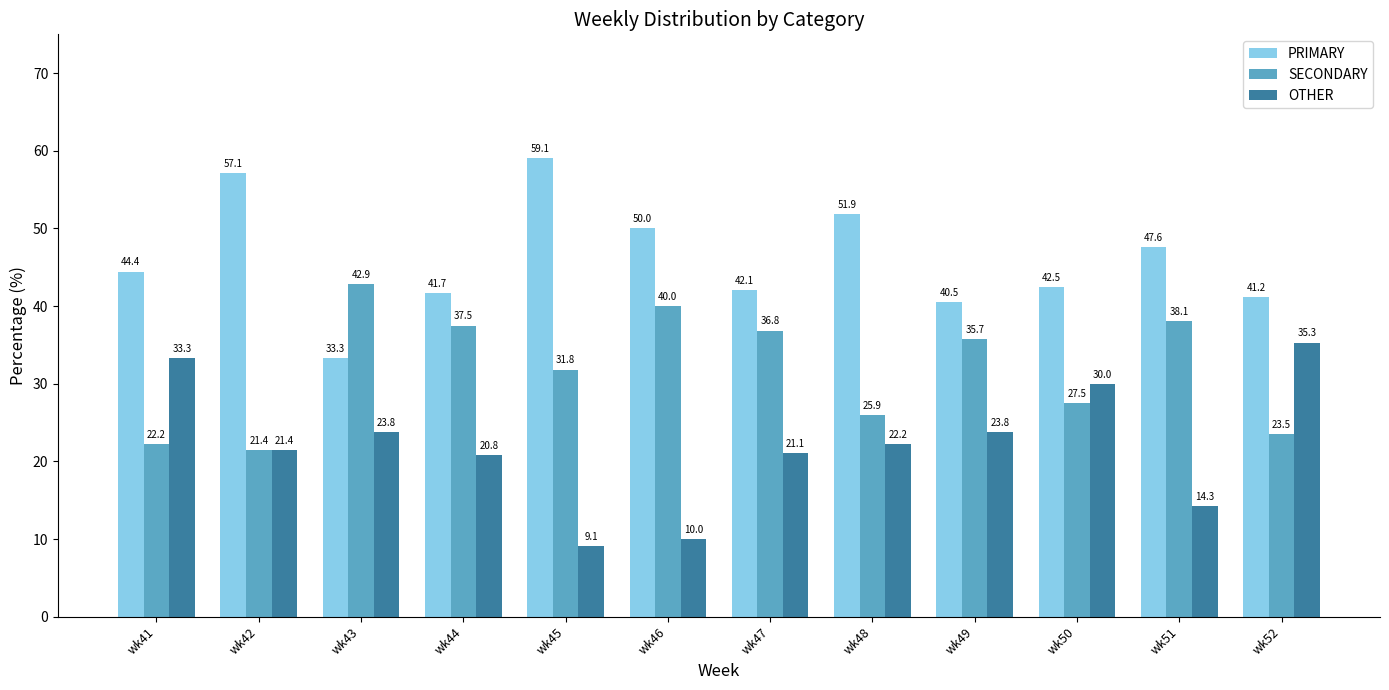

Which series changed the most between wk43 and wk46?

PRIMARY